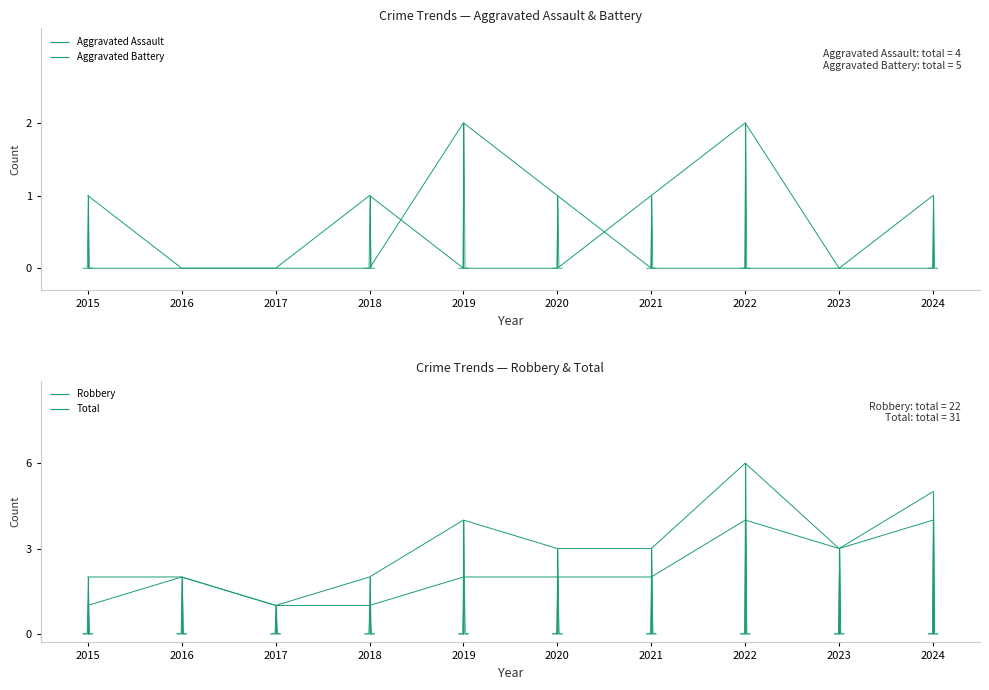

At which label does Total reach its peak?

2022